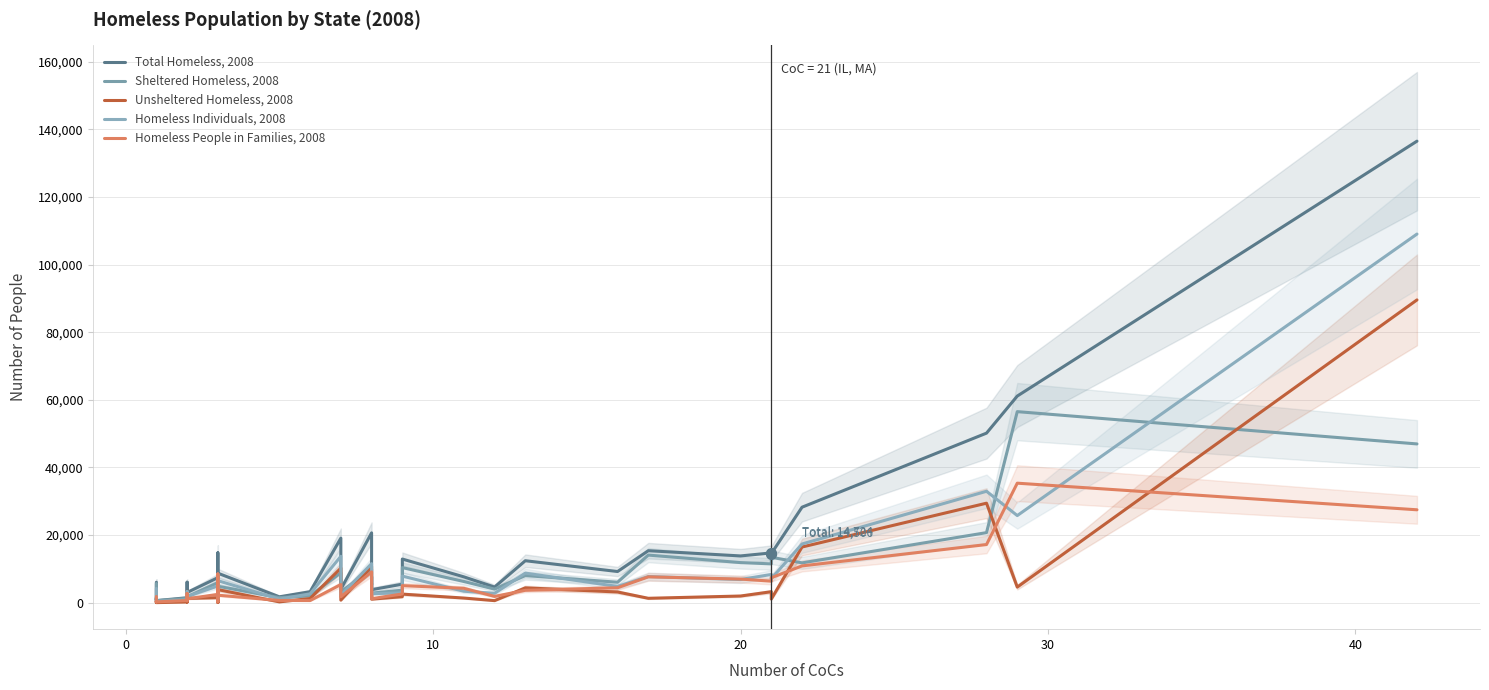

What is the sum of all Homeless Individuals, 2008 values?

337338